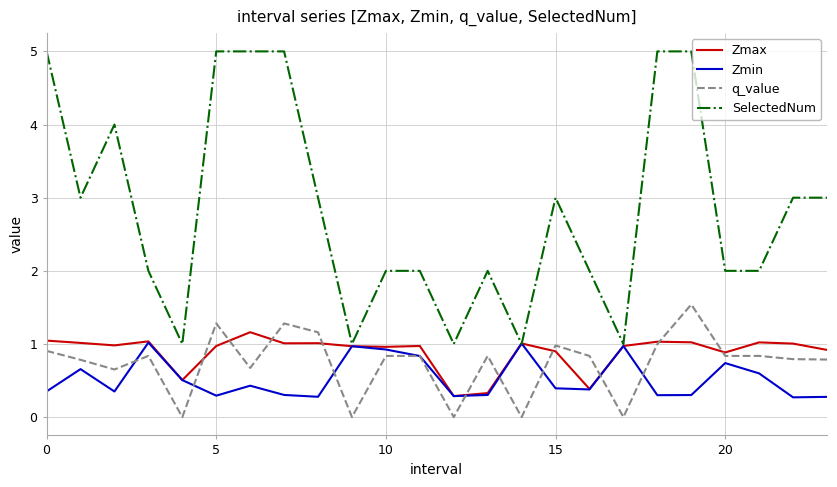

Which series has the widest spread of values?

SelectedNum